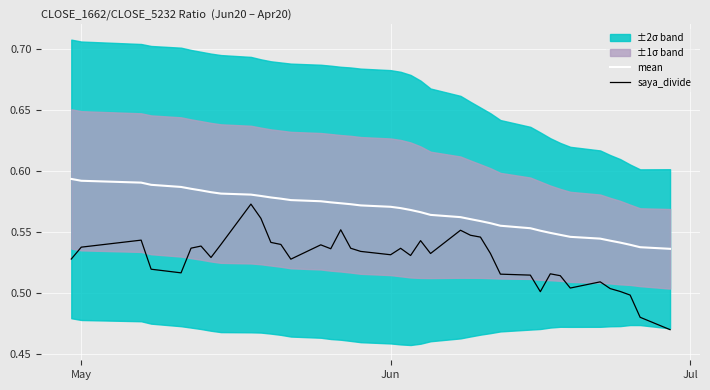

True or false: mean has more than 1 points higher than both neighbors.

False